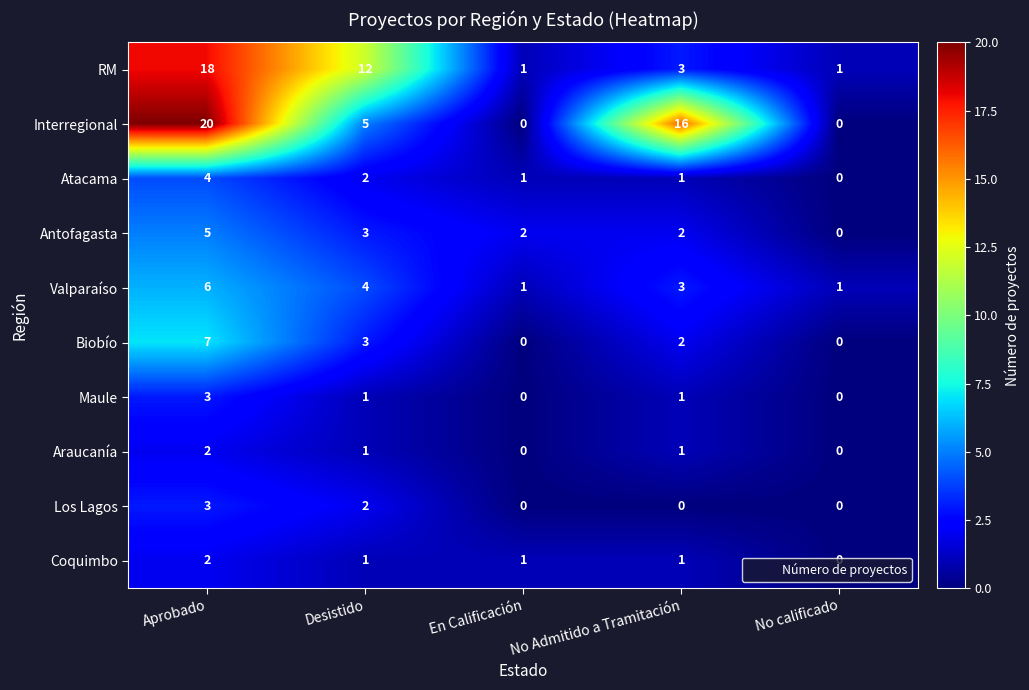

Which series changed the most between En Calificación and No Admitido a Tramitación?

Interregional